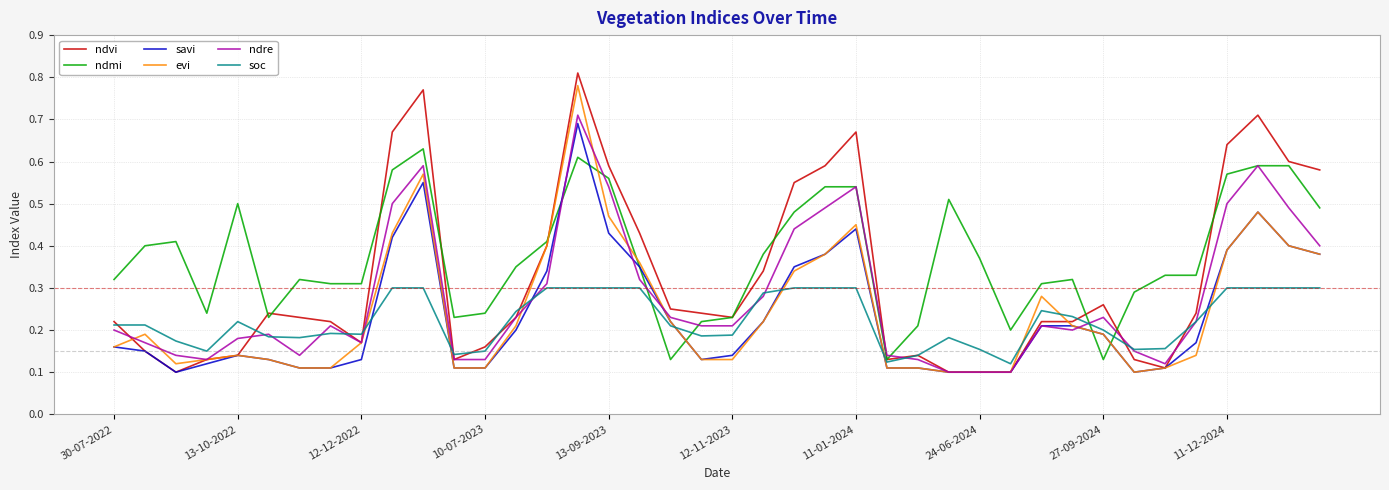

Which series has the largest total across all categories?

ndmi